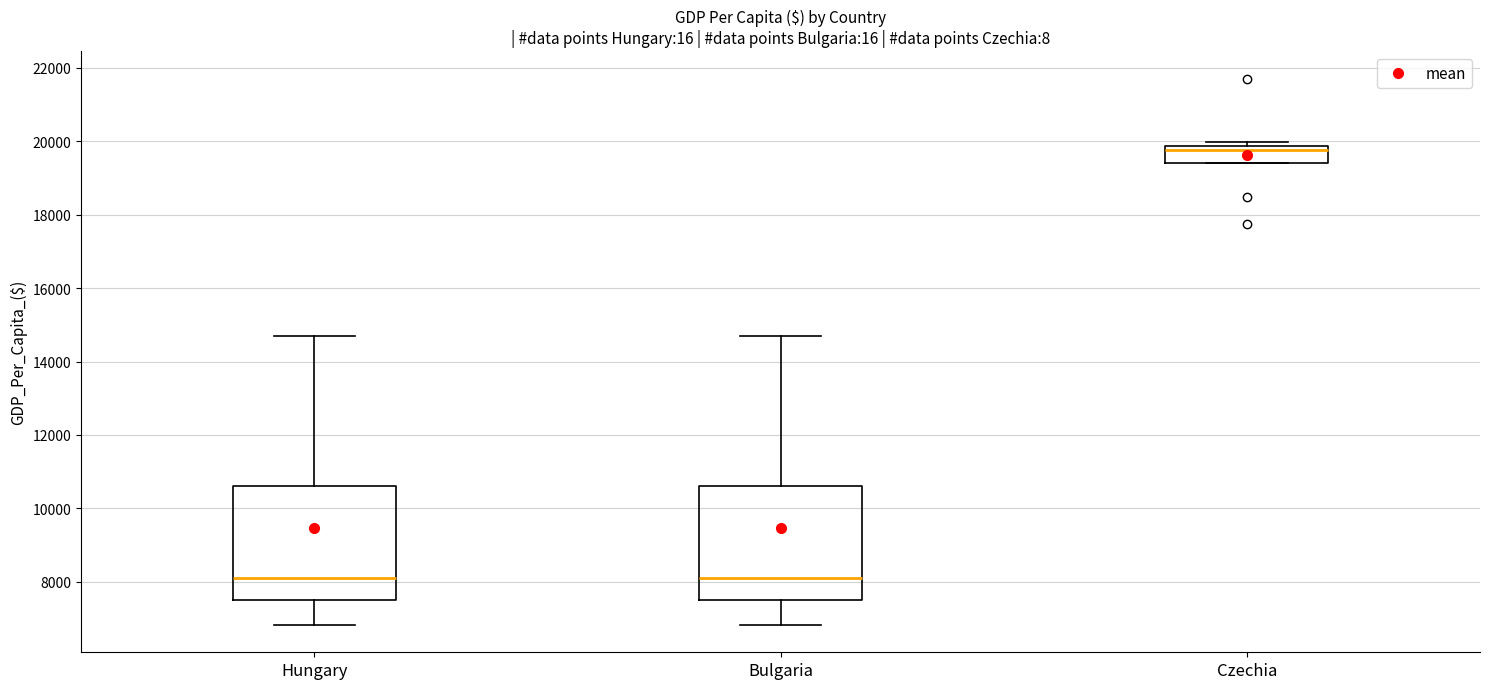

Reading left to right, transcribe this box plot: for each box, give where its median line is, the range the box spans, and where its two whiskers end, as read against the y-axis. The values are not printed on the chart, so give them approximately, as read against the axis.

Hungary: median 8200, box 7600 to 10600, whiskers 6800 to 14600
Bulgaria: median 8200, box 7600 to 10600, whiskers 6800 to 14600
Czechia: median 19800 (just below the box's upper edge), box 19400 to 19800, whiskers 19400 to 20000